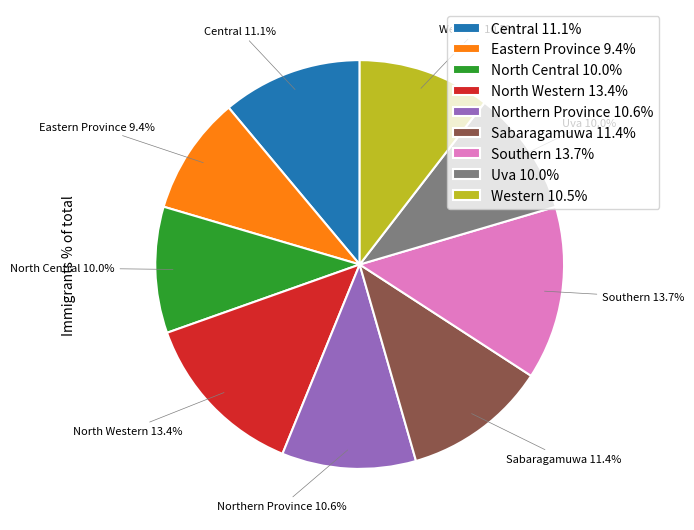

What is the ratio of the value at Eastern Province 9.4% to the value at Northern Province 10.6%?

0.9